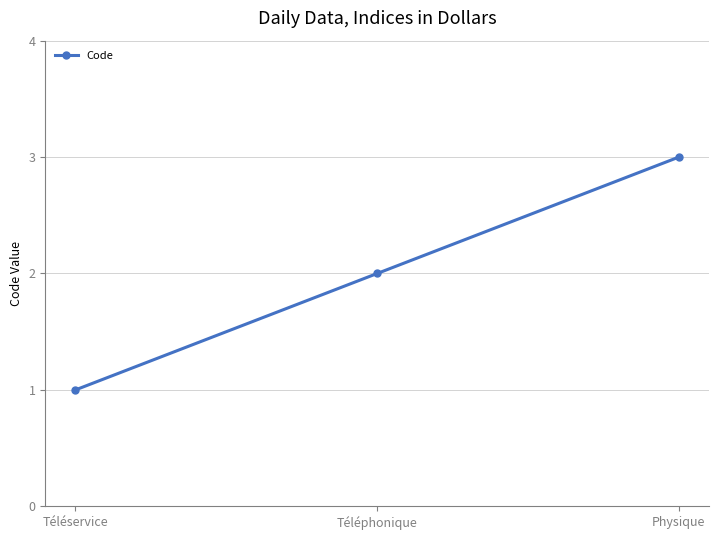

The chart shows a value of 1 at Téléservice. True or false?

True